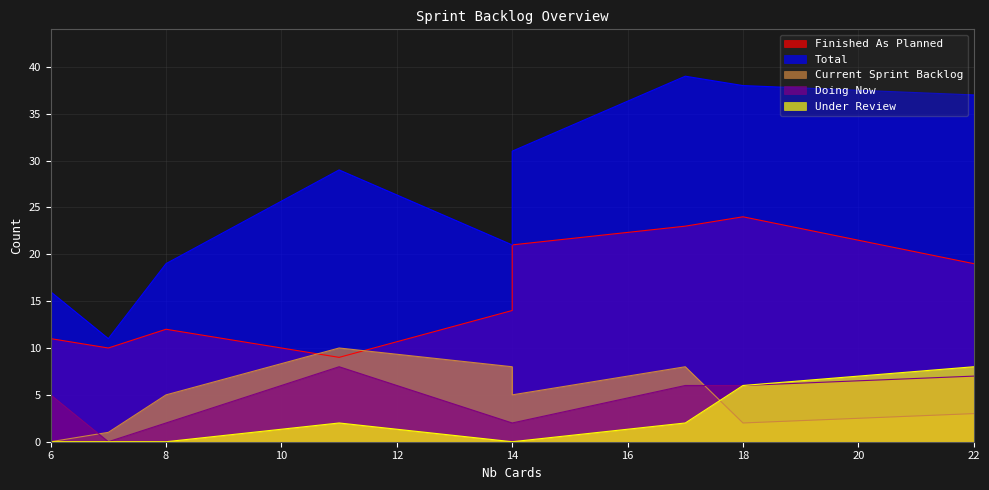

What is the maximum value shown in the chart?

39